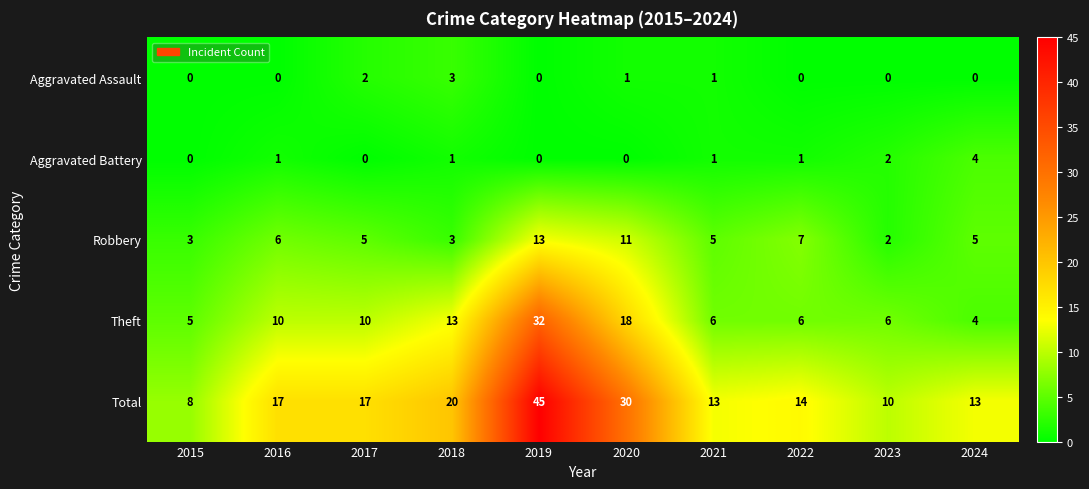

Which series changed the most between 2016 and 2017?

Aggravated Assault